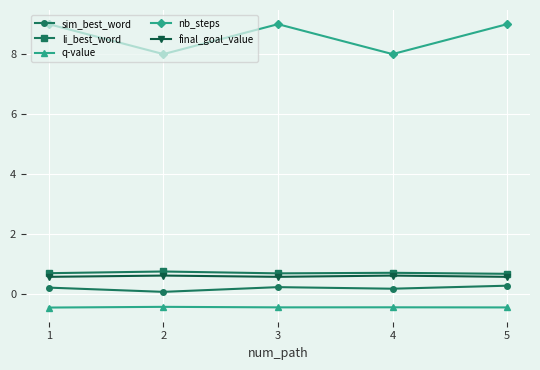

What value does the sim_best_word series have at 5?

0.3